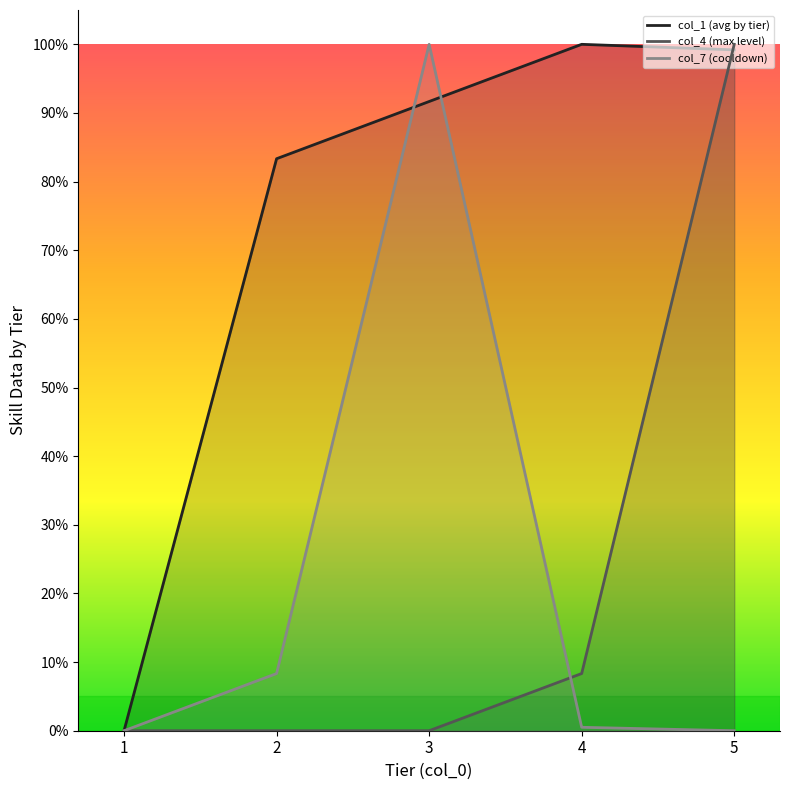

What is the sum of all col_1 (avg by tier) values?

374.2